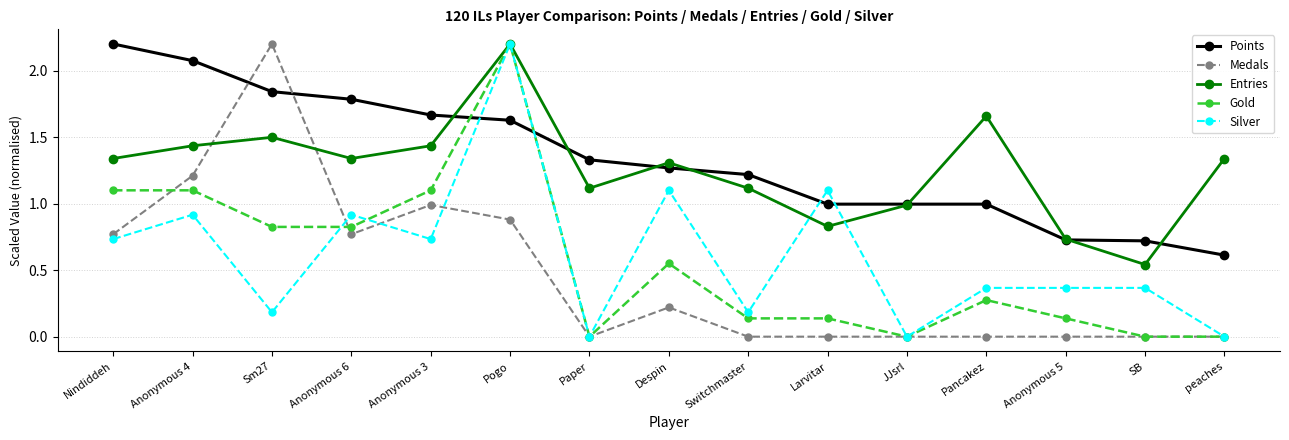

How many lines are shown in the chart?

5